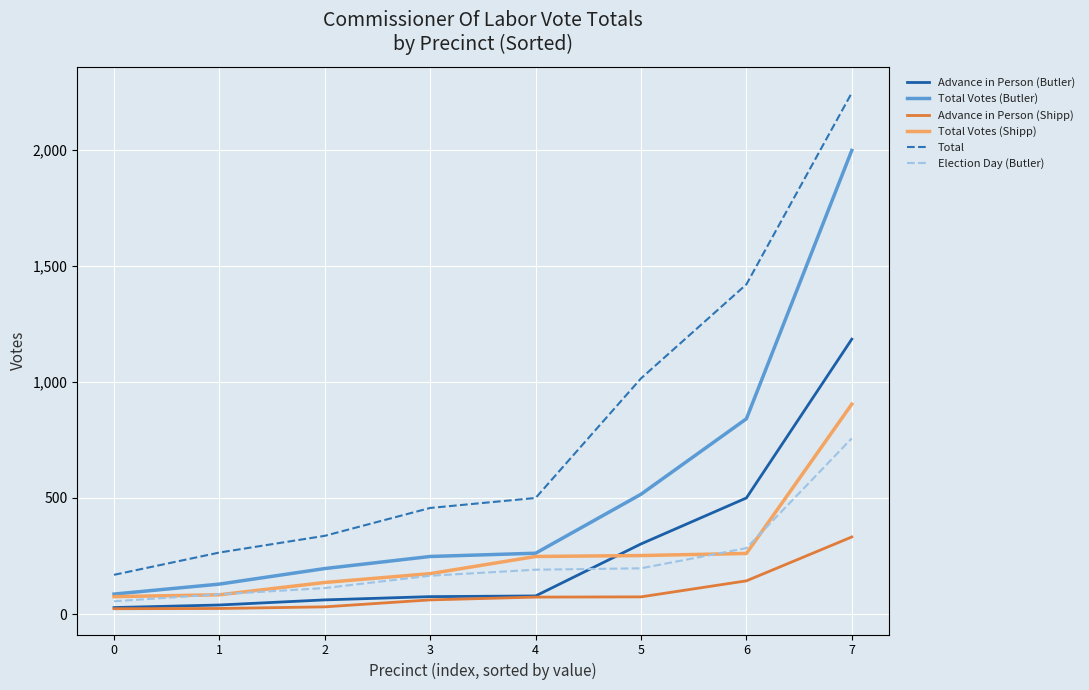

What is the difference between the highest and lowest values at 5?

941